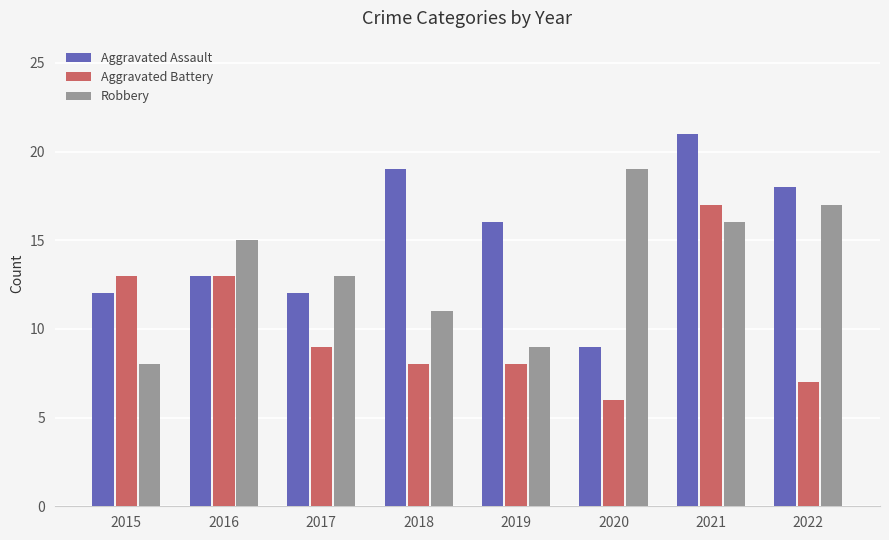

How many categories are shown in the chart?

8